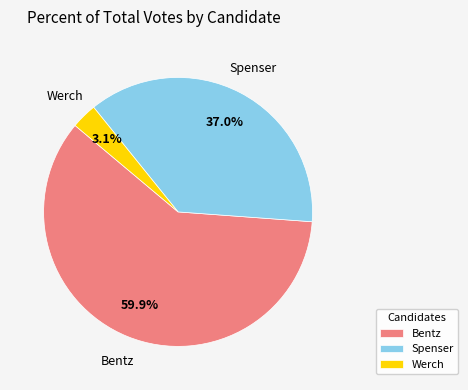

What is the largest slice in the pie chart?

Bentz